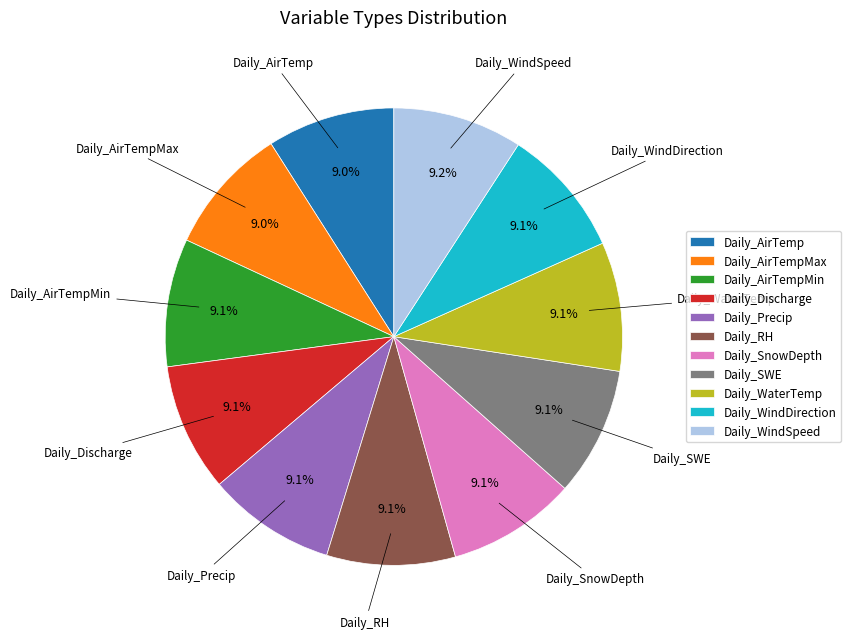

Approximately how many times larger is the value at Daily_Discharge compared to Daily_WaterTemp?

1.0